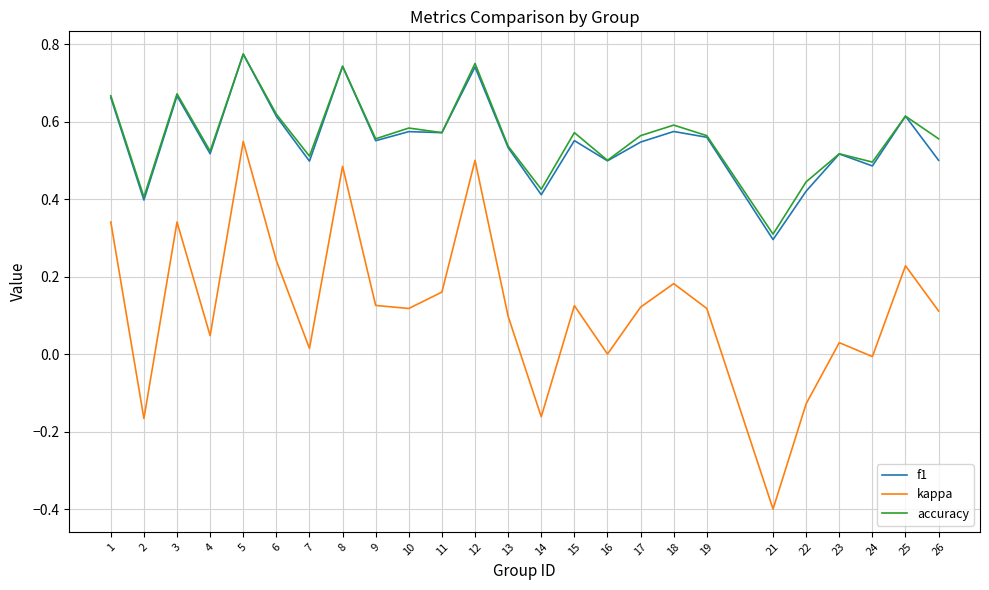

True or false: f1 and kappa intersect in this chart.

False